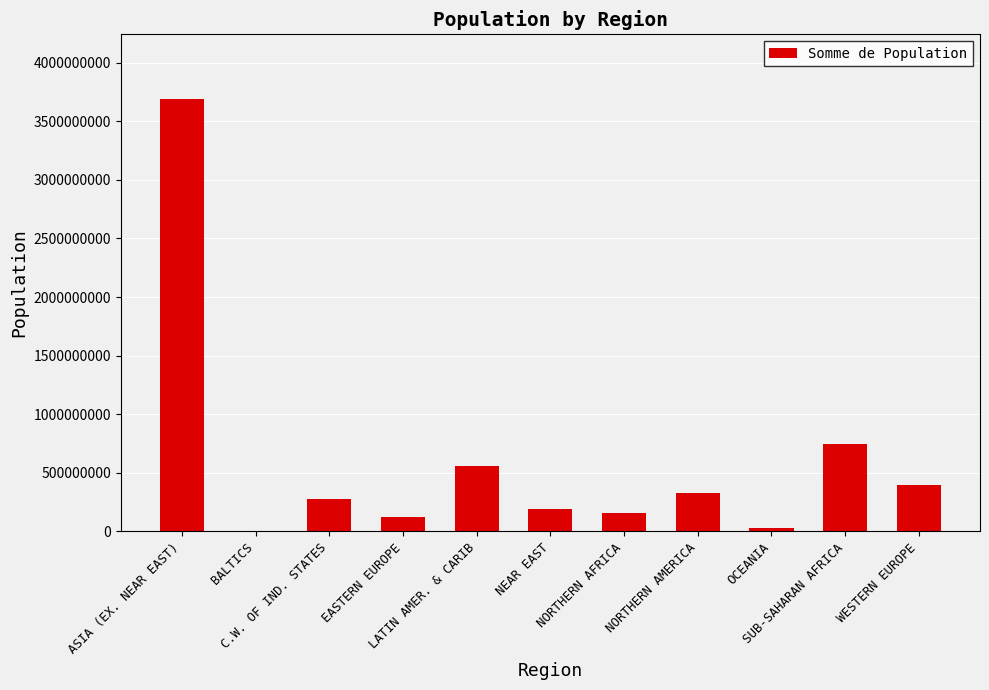

What is the sum of all values?

6524044551